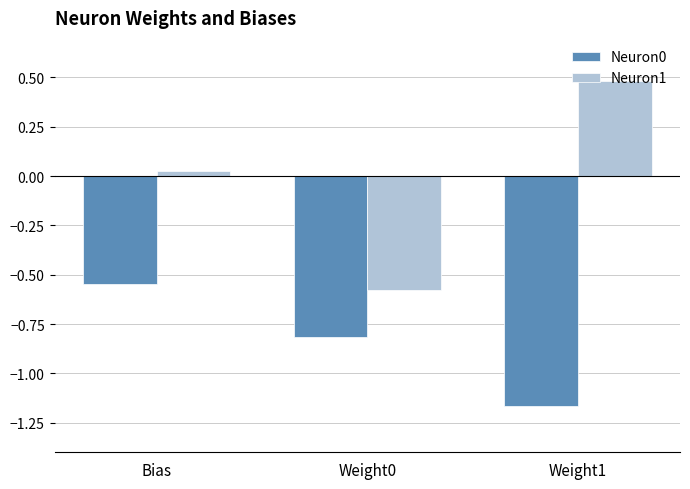

At which label does Neuron0 reach its peak?

Bias